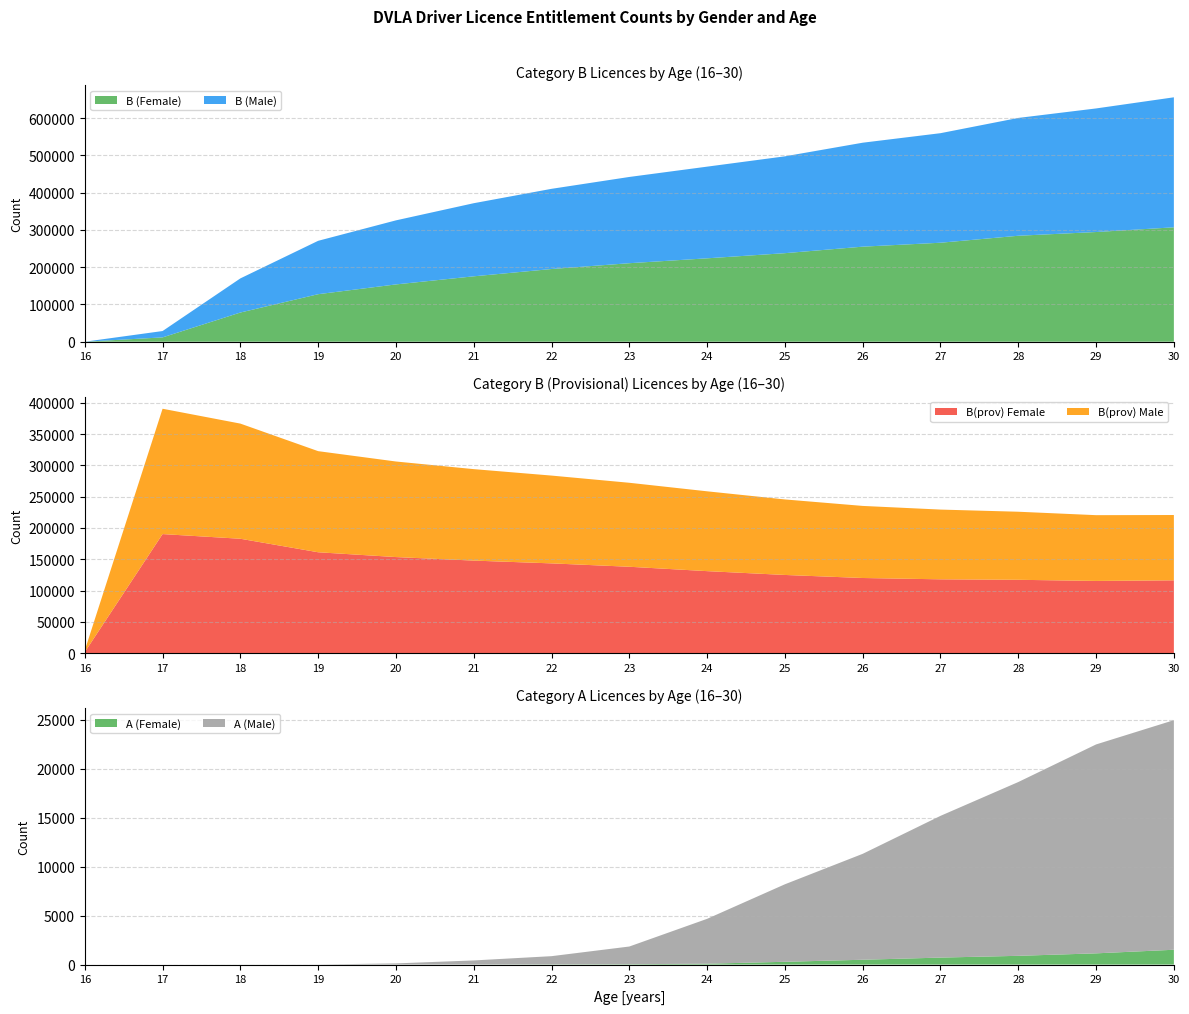

Reading left to right, extract all data points from this chart.

B (Female): 16=1	17=11575	18=78270	19=127439	20=153664	21=175400	22=194950	23=210551	24=223658	25=237454	26=254922	27=265471	28=284177	29=294197	30=306813
B (Male): 16=10	17=17049	18=91542	19=143193	20=171817	21=196077	22=215103	23=231345	24=245879	25=259758	26=278834	27=293822	28=316033	29=331461	30=348702
B(prov) Female: 16=1682	17=190282	18=182816	19=161227	20=153549	21=147909	22=143467	23=138057	24=131062	25=124954	26=120095	27=117984	28=117228	29=115407	30=116372
B(prov) Male: 16=2639	17=200307	18=184030	19=161581	20=152725	21=146170	22=140309	23=134217	24=127569	25=120698	26=115198	27=111456	28=108772	29=105109	30=104385
A (Female): 16=0	17=0	18=1	19=0	20=4	21=5	22=24	23=38	24=89	25=285	26=492	27=713	28=893	29=1146	30=1513
A (Male): 16=0	17=0	18=2	19=7	20=117	21=418	22=835	23=1805	24=4579	25=7908	26=10808	27=14461	28=17732	29=21315	30=23423